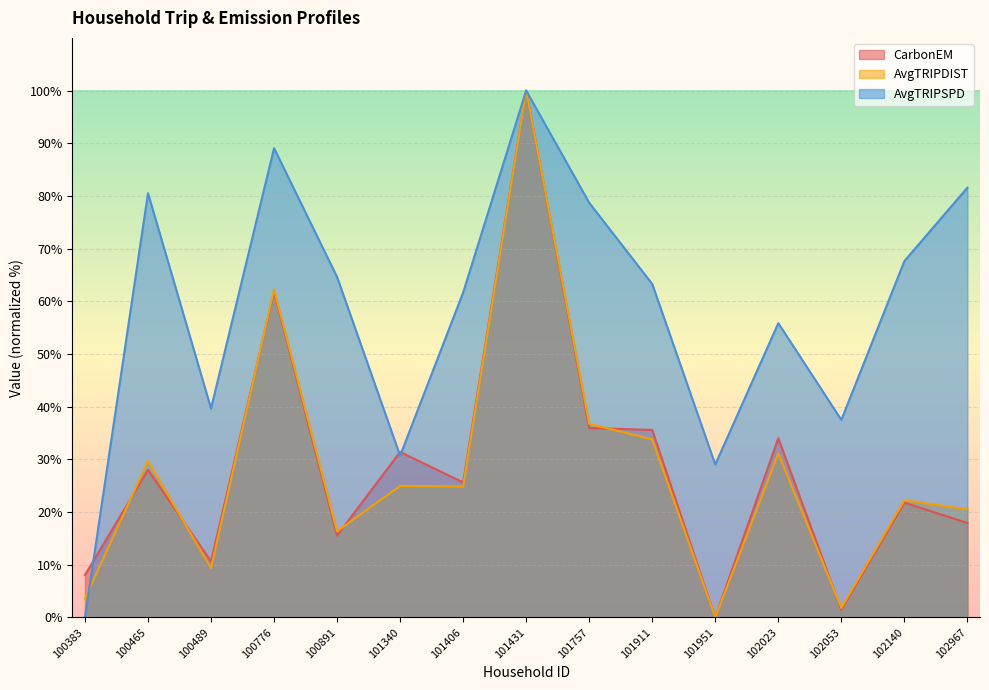

Which series has the largest total across all categories?

AvgTRIPSPD